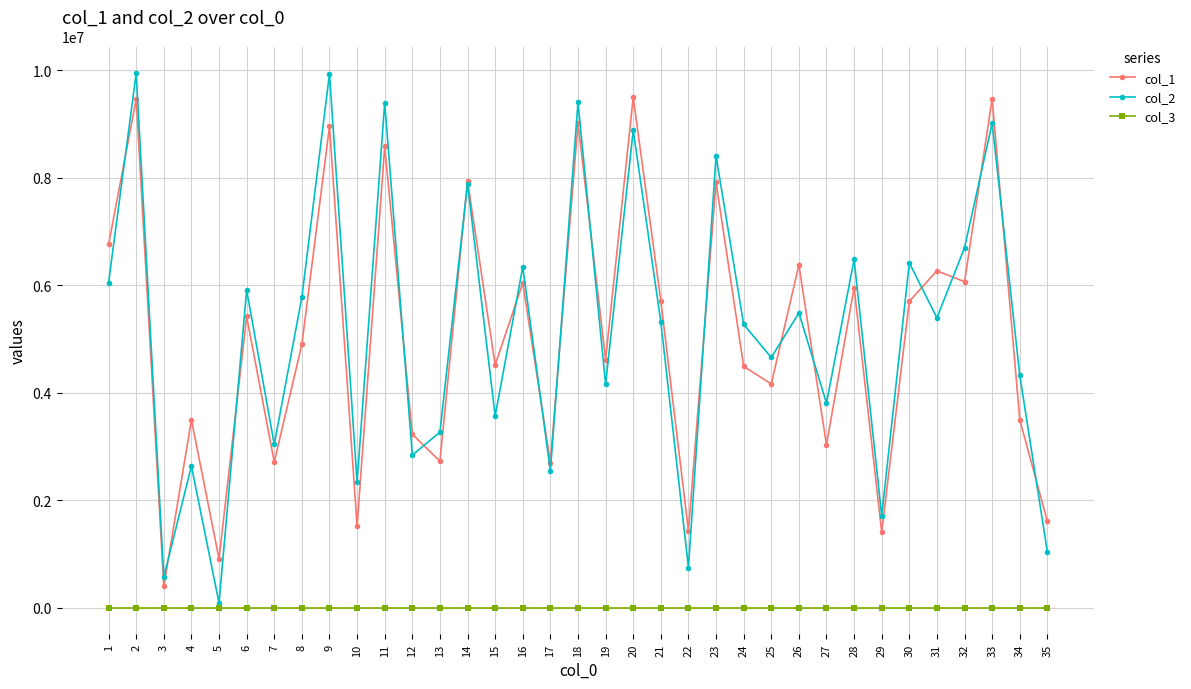

How many times do col_1 and col_2 cross each other?

18